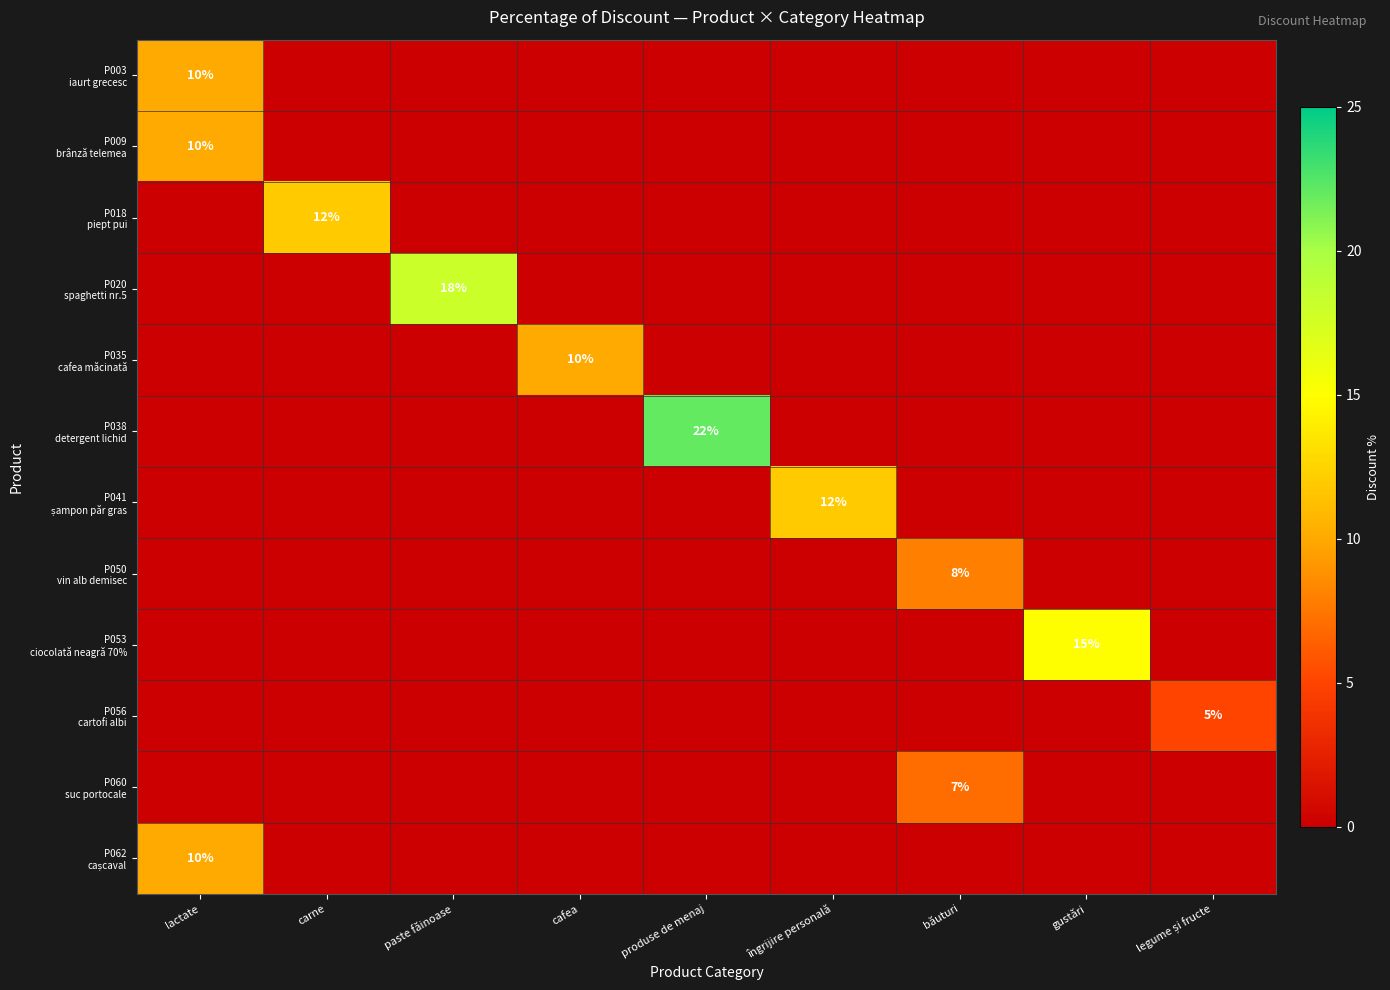

Is the value of P003 iaurt grecesc at carne greater than the value of P018 piept pui at produse de menaj?

No